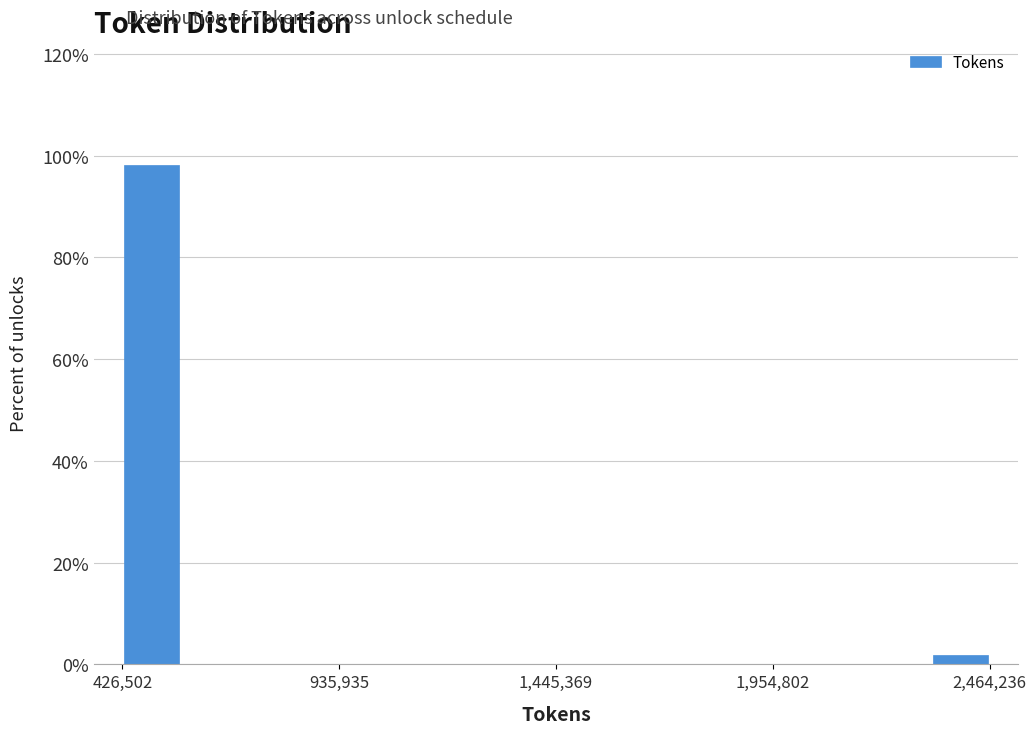

Around what value on the x-axis is the tallest bar? Give the approximate position of its centre, as read against the axis.

500000